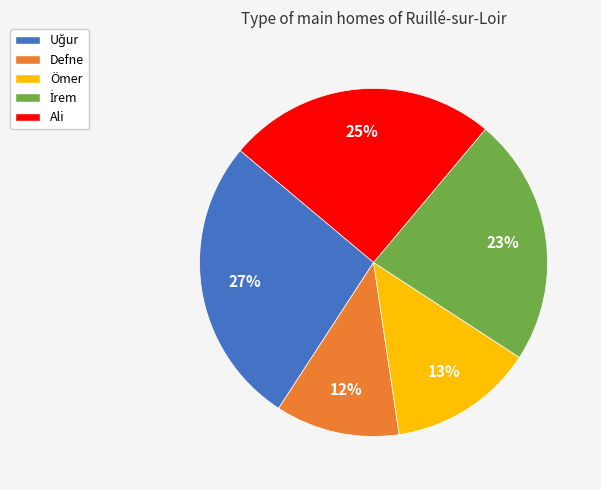

Does Ömer account for over 50% of the chart?

No